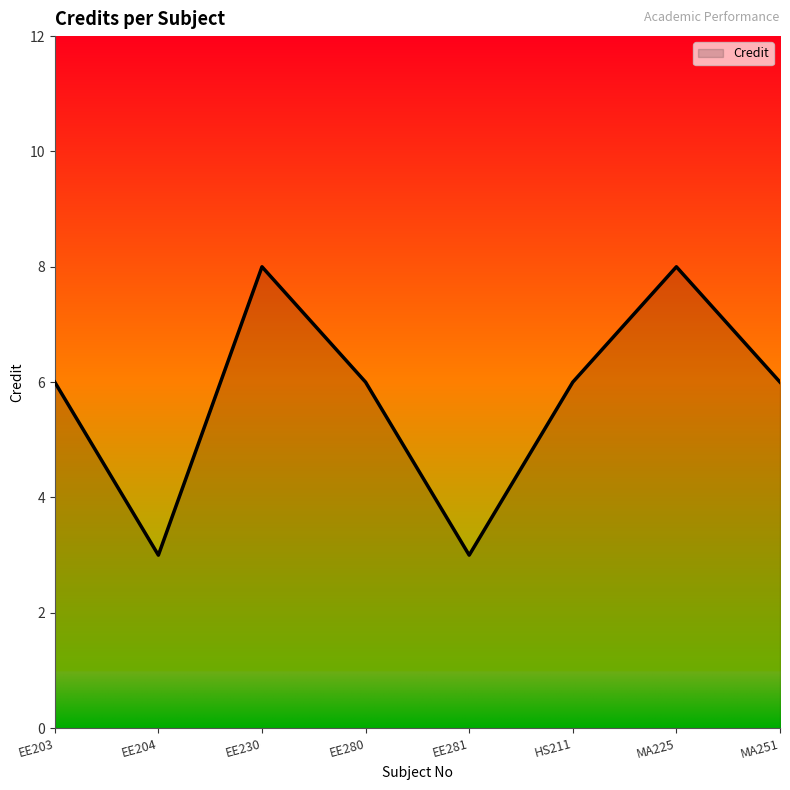

At which category does the data reach its first local peak?

EE230